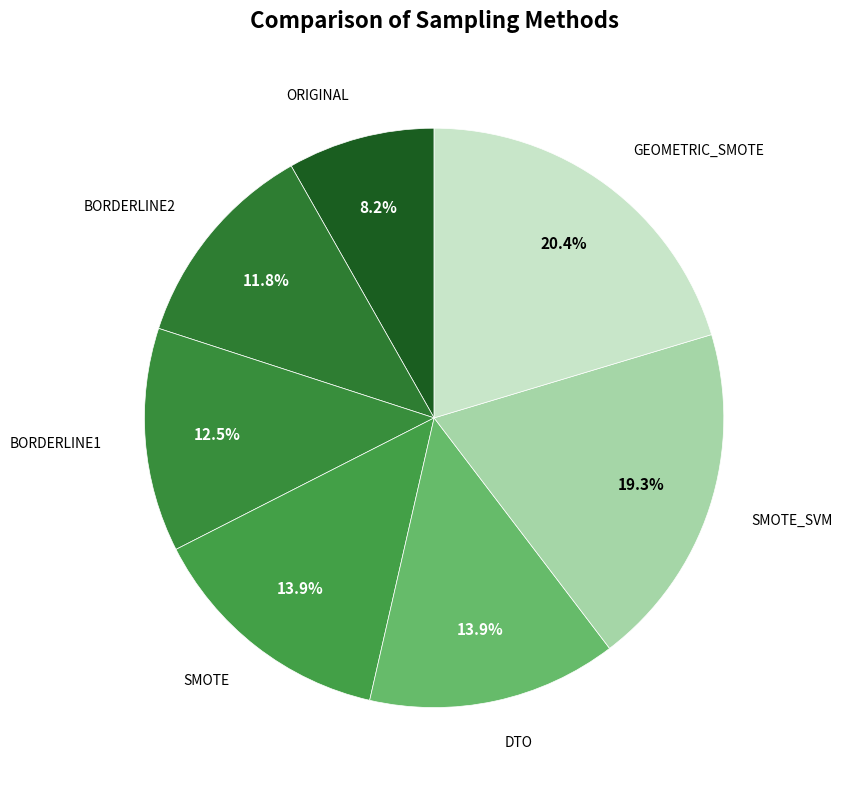

Is there a majority slice in this chart?

No